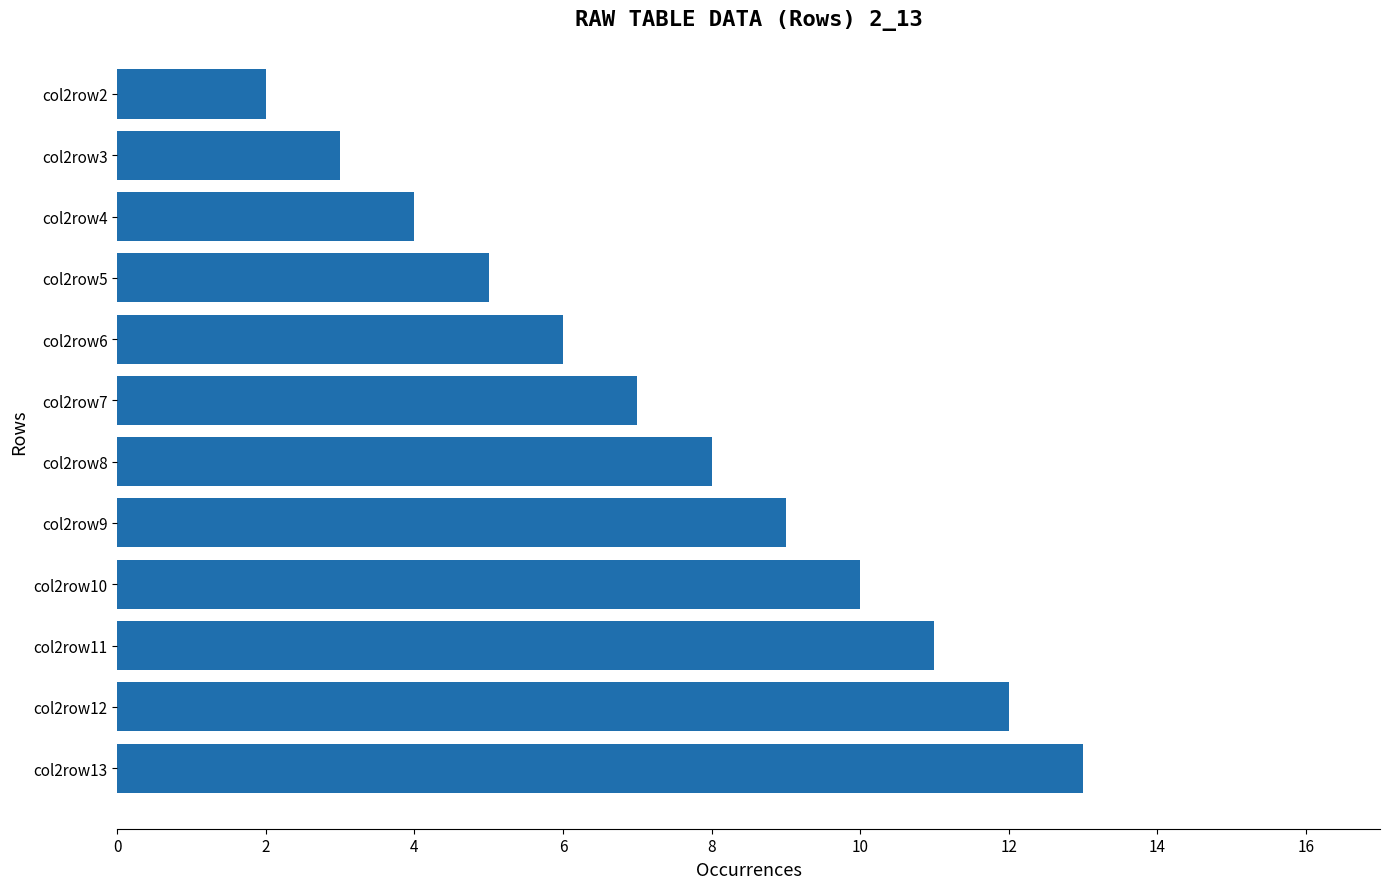

What is the value of the 1st bar from the top?

2